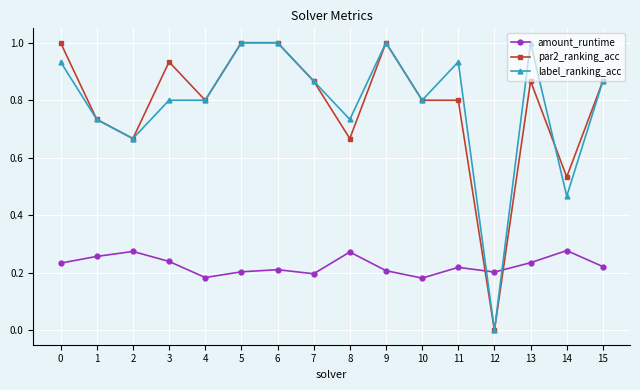

What is the difference between the maximum and minimum values in the amount_runtime series?

0.1